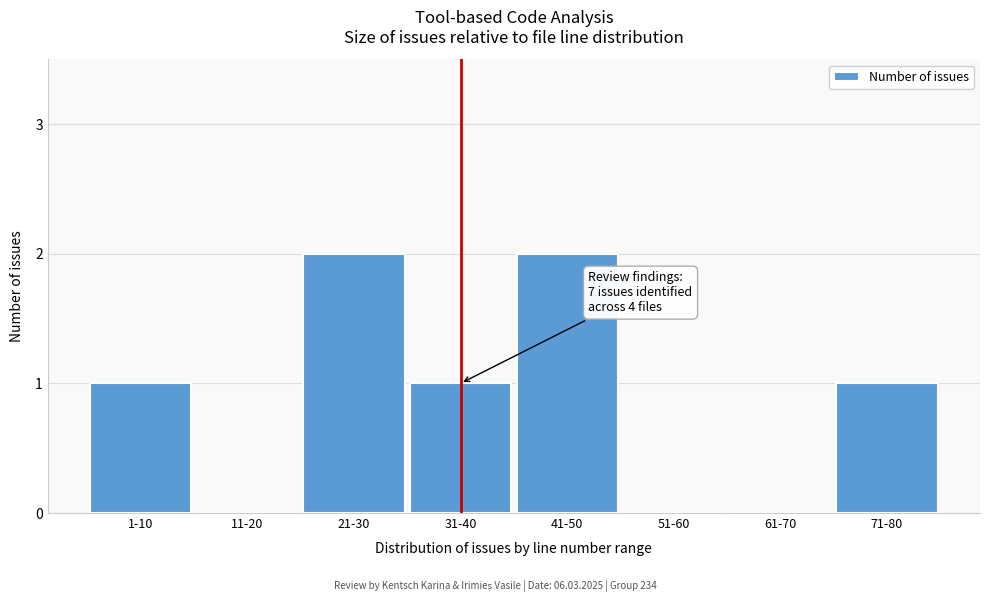

Reading left to right, transcribe all the data shown in this chart.

1-10=1	11-20=0	21-30=2	31-40=1	41-50=2	51-60=0	61-70=0	71-80=1